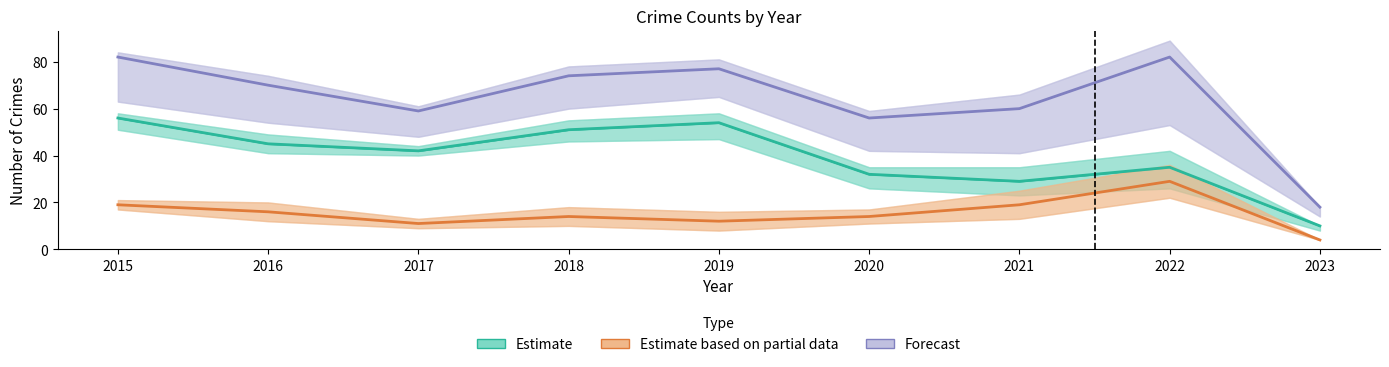

List the labels in order of value, smallest first.

2023, 2021, 2020, 2022, 2017, 2016, 2018, 2019, 2015